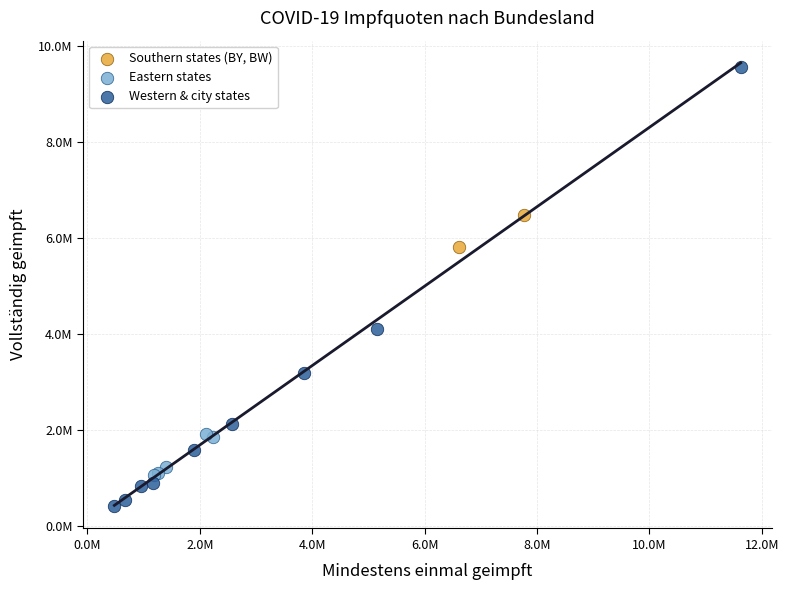

Which series has the largest Y range (max minus min)?

Western & city states